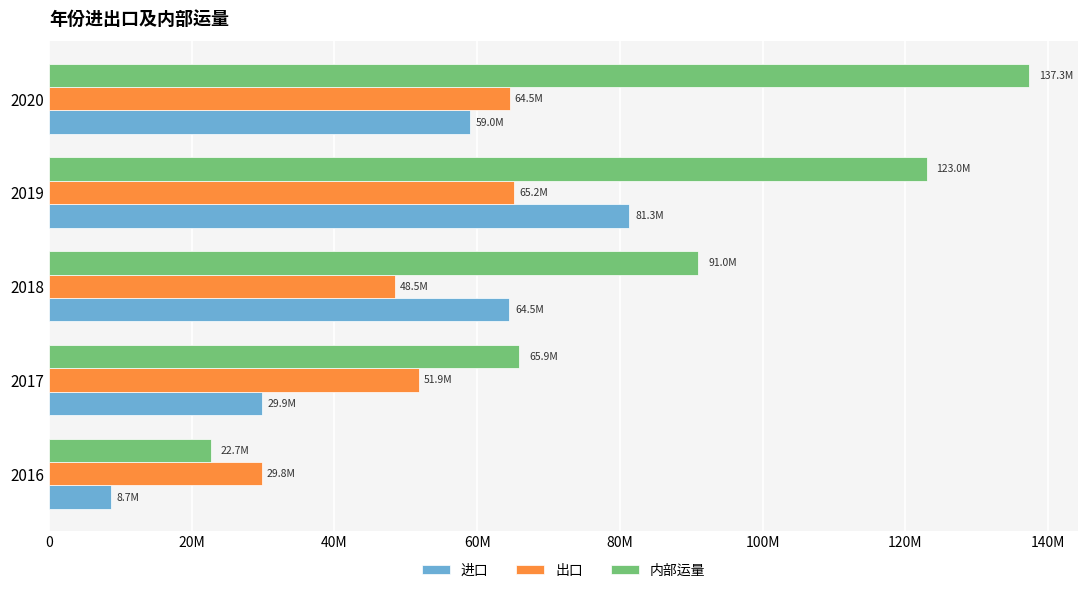

Which series has the largest range (max minus min)?

内部运量